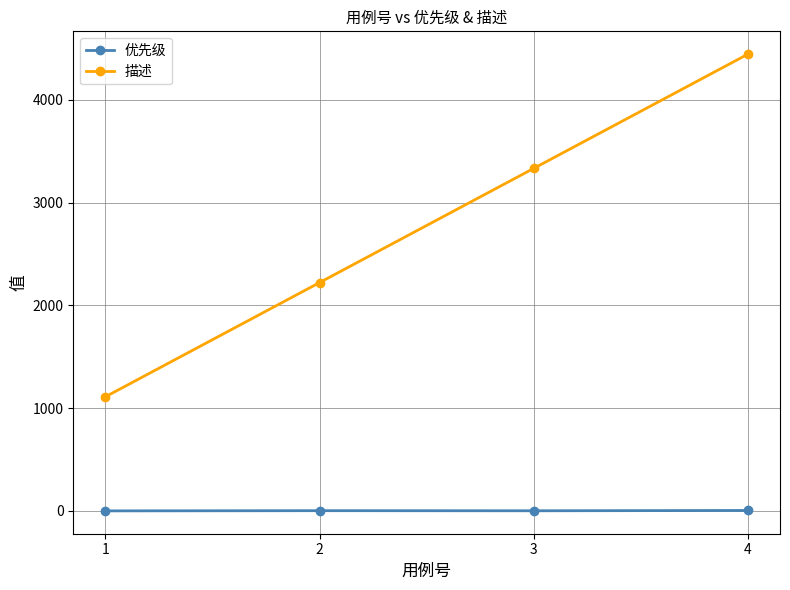

Rank the categories by 描述 value from lowest to highest.

1, 2, 3, 4